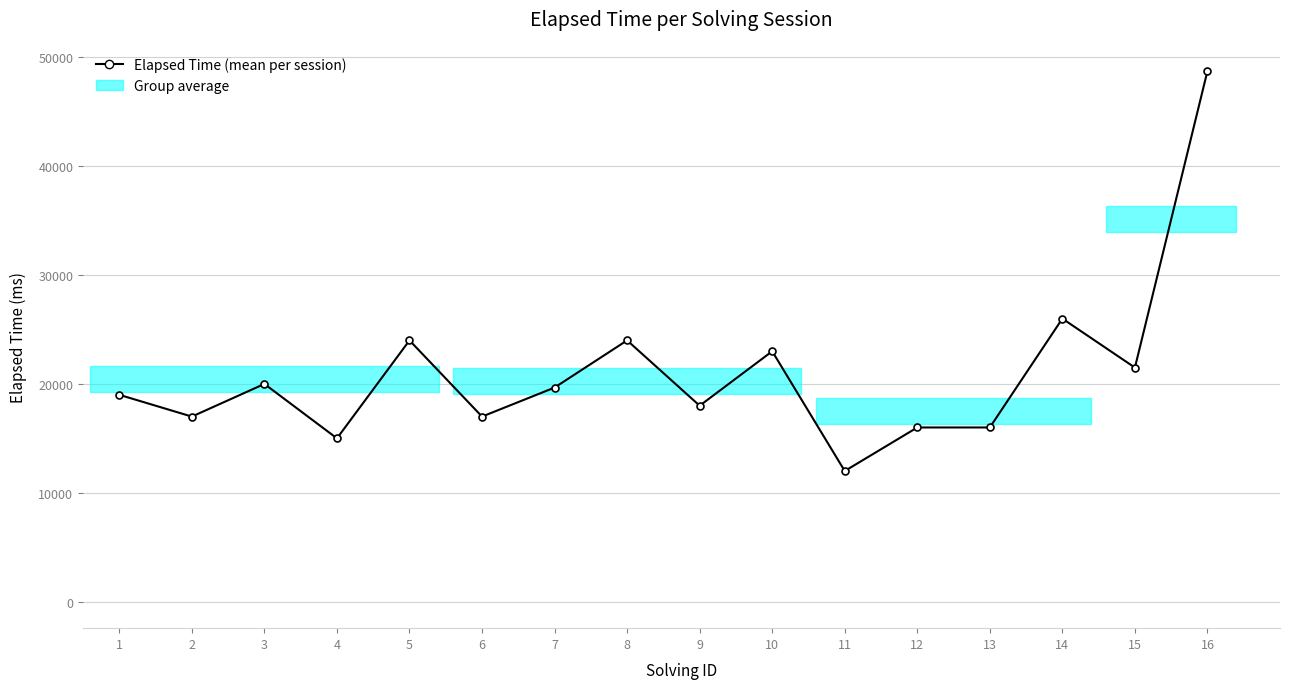

The chart shows a value of 17000 at 6. True or false?

True